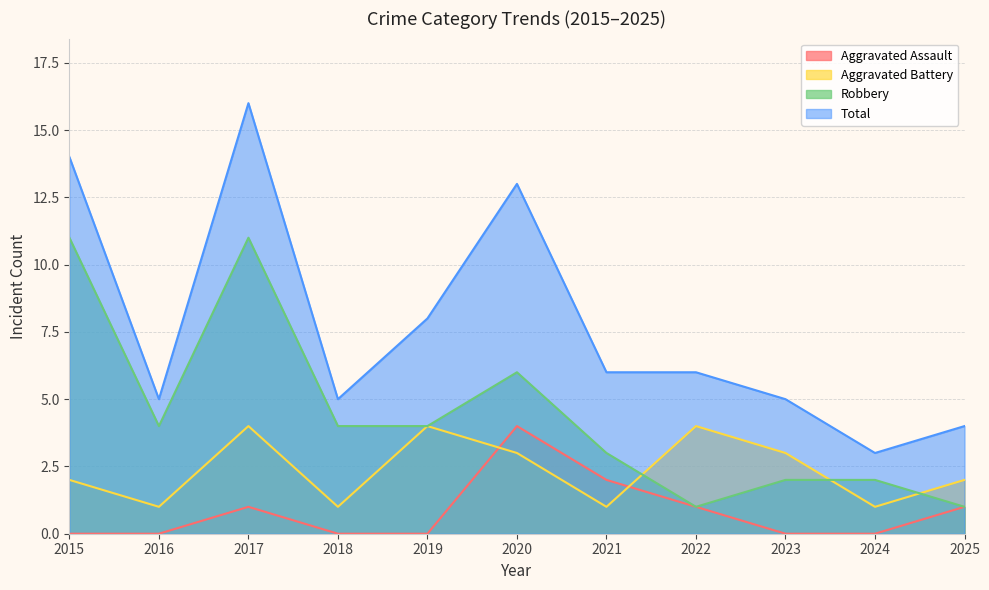

List the series in order of their peak value, highest first.

Total, Robbery, Aggravated Assault, Aggravated Battery